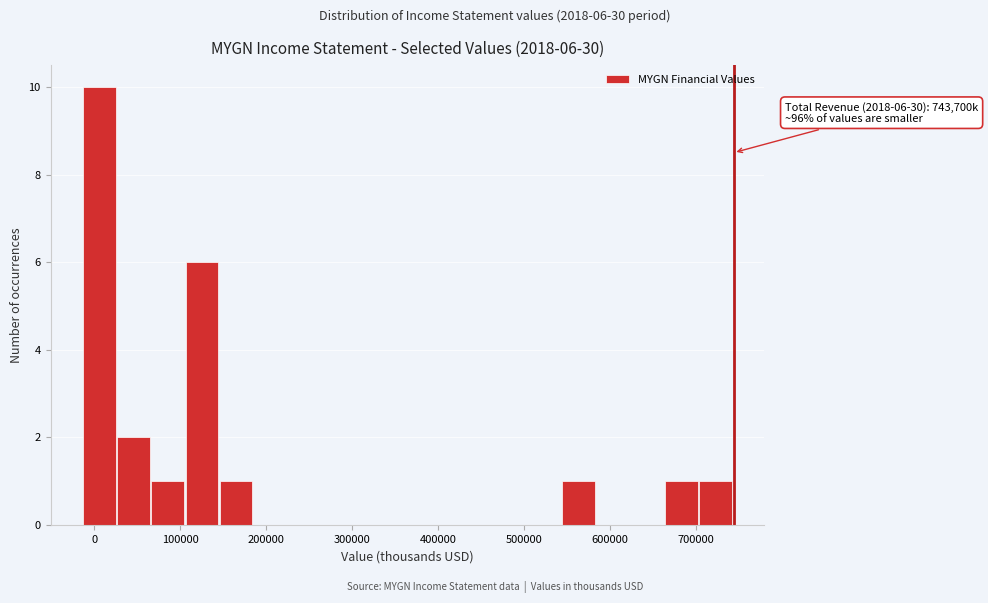

Read against the x-axis, roughly where is the centre of the tallest bar?

10000